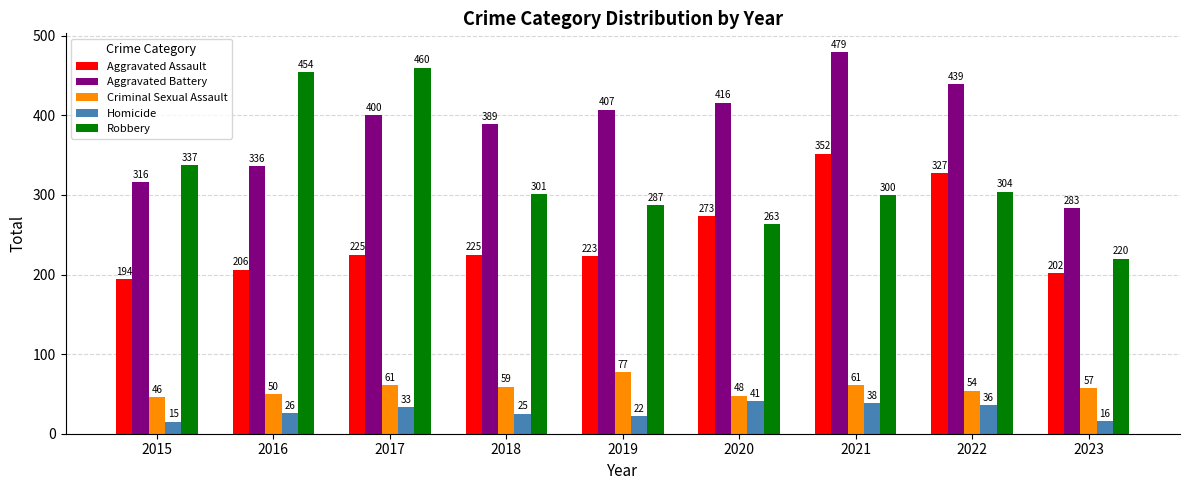

What is the lowest value of the Aggravated Battery series?

283